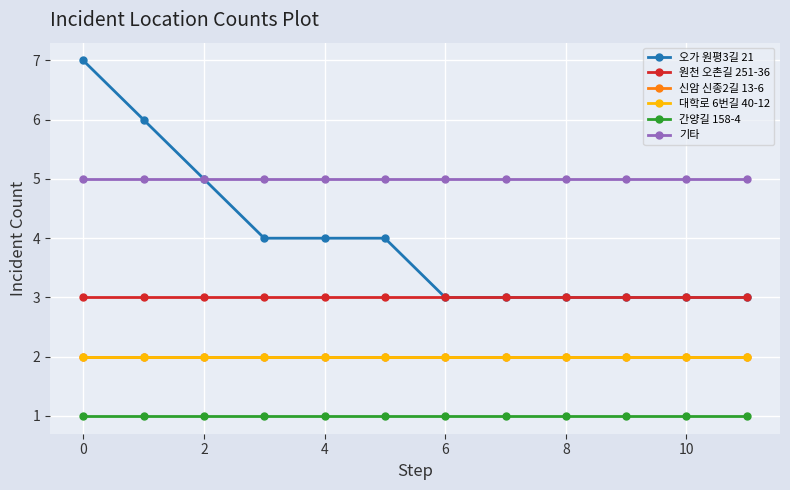

Is this an area chart (filled region under the line)?

No